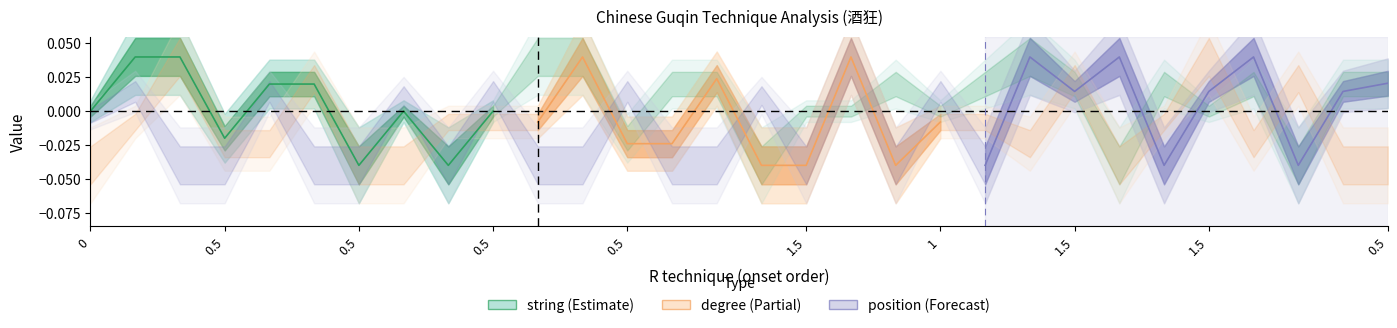

How many times do position and string cross each other?

5